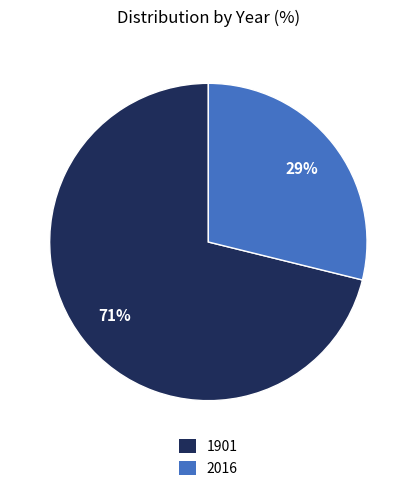

Does 1901 account for over 50% of the chart?

Yes